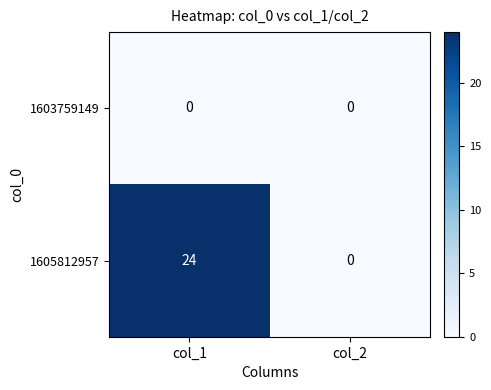

What is the sum of the 1605812957 values at col_1 and col_2?

24